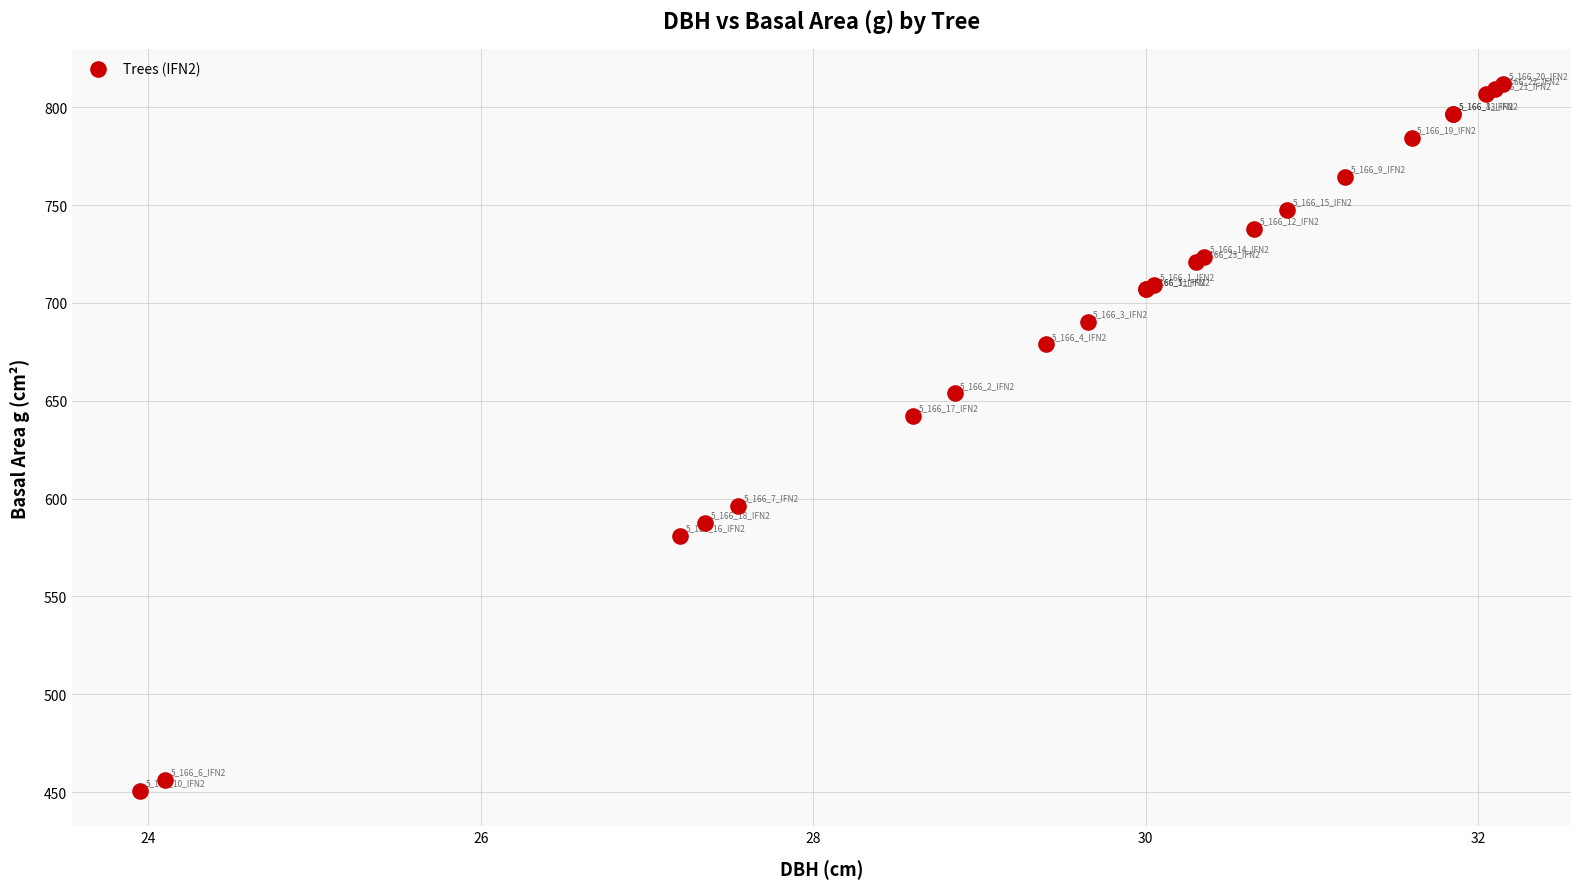

What Y value in the scatter plot is closest to 631?

642.4